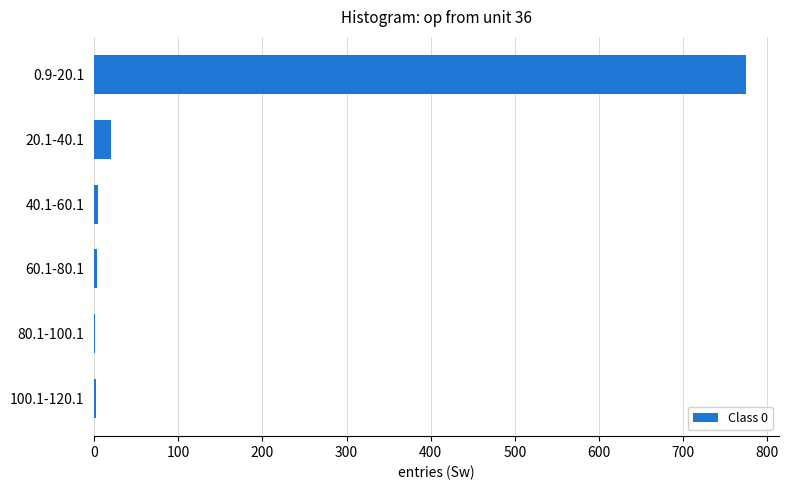

The chart shows a value of 5 at 40.1-60.1. True or false?

True